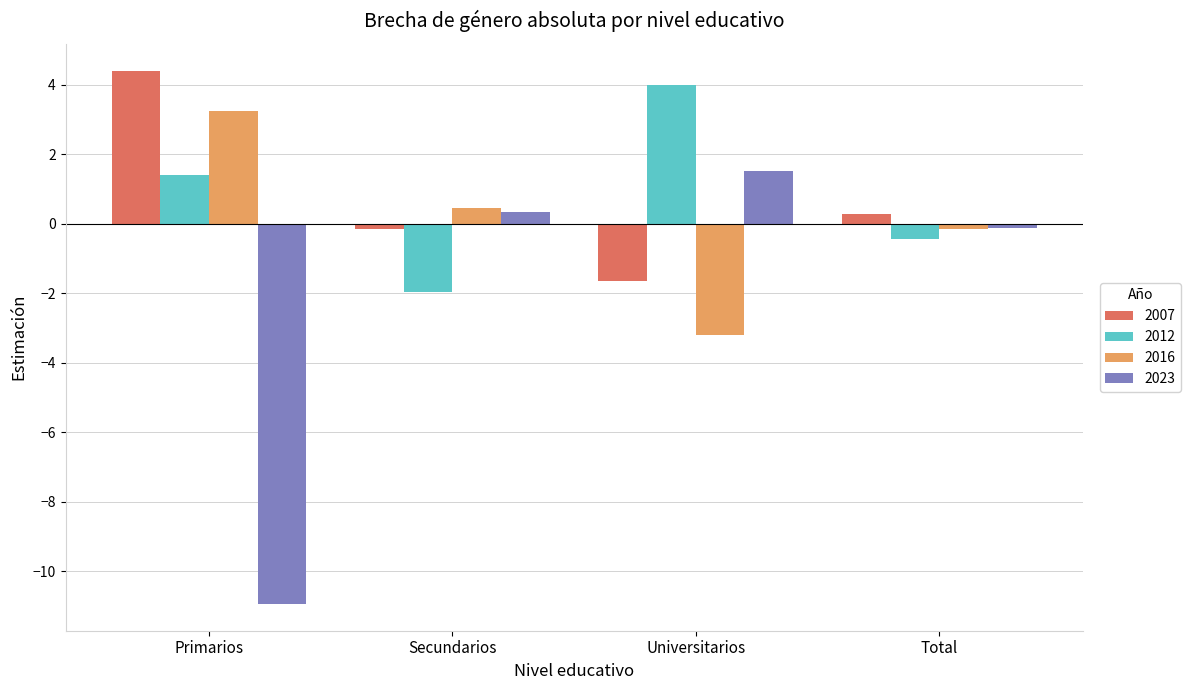

What is the spread (max minus min) of values at Universitarios?

7.2